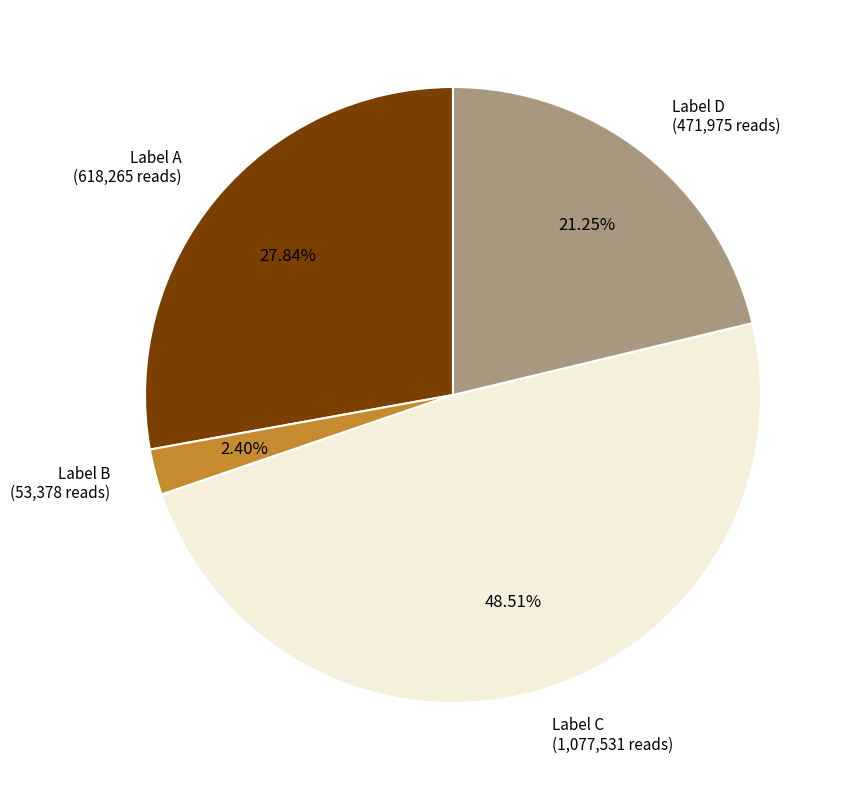

Is there a majority slice in this chart?

No